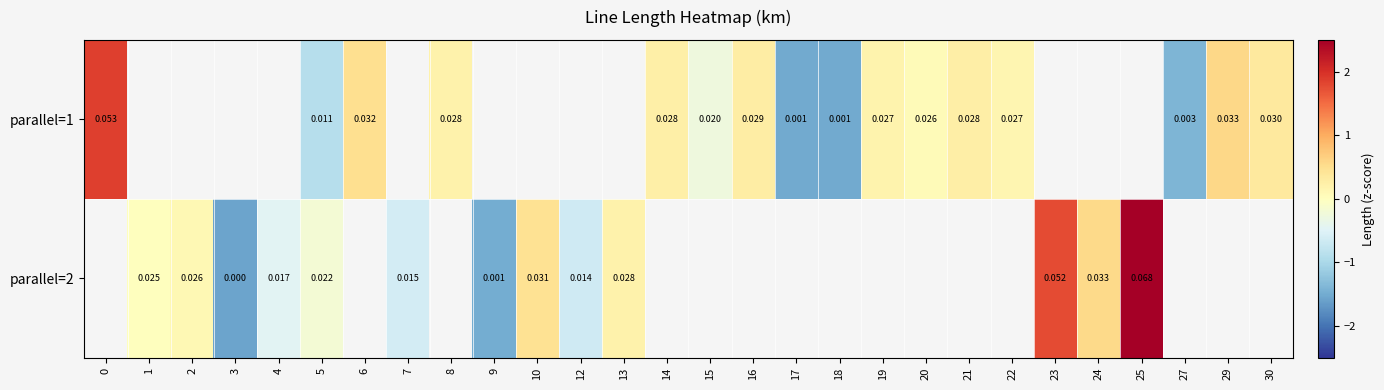

At how many categories does at least one series exceed 0?

18